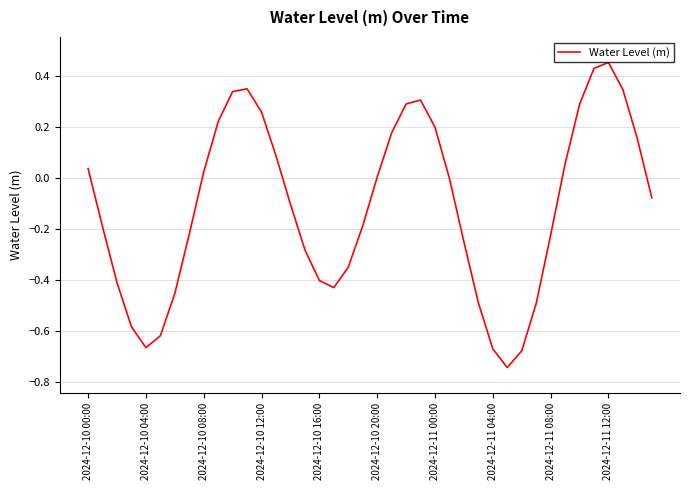

What is the difference between the maximum and minimum values?

1.2